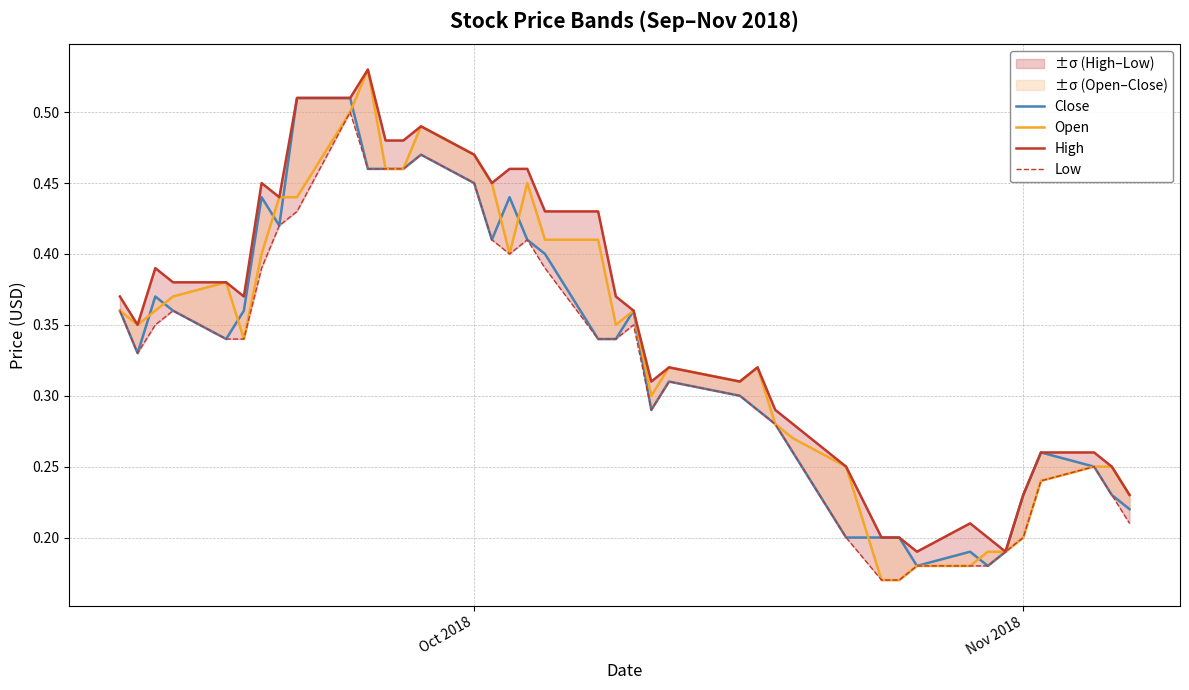

What is the value of the High point at the 18th from the left?

0.5